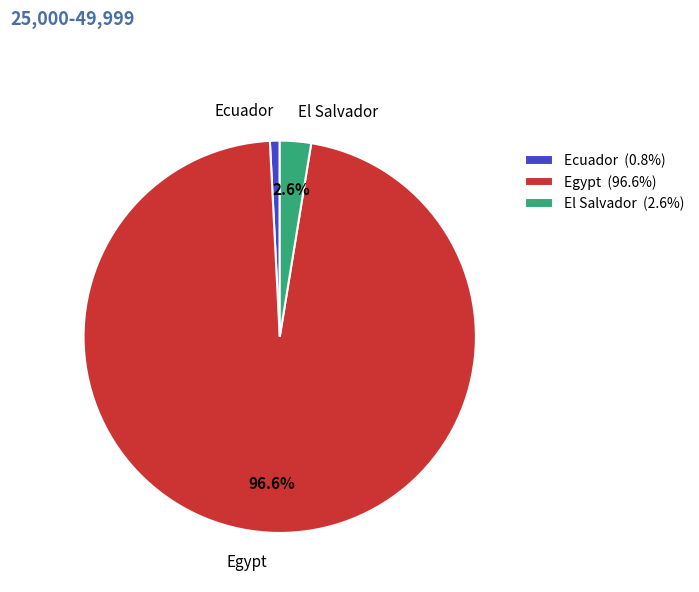

How many segments does this pie chart have?

3